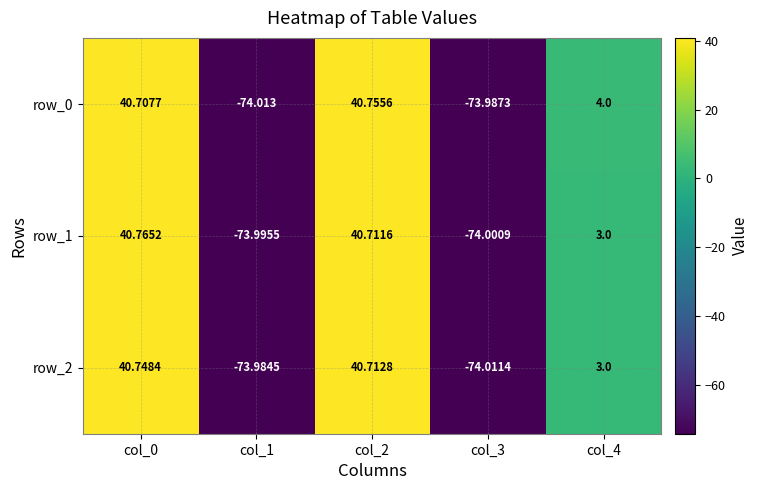

Is it true that row_1 equals 1.9 at col_4?

False